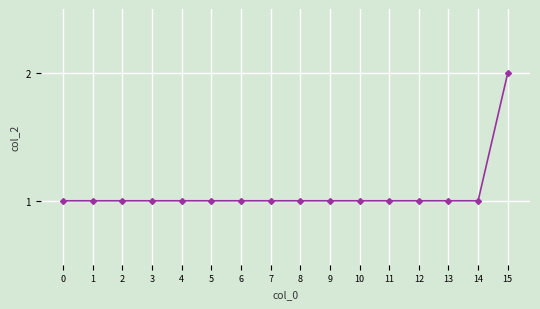

Approximately how many times larger is the value at 10 compared to 3?

1.0